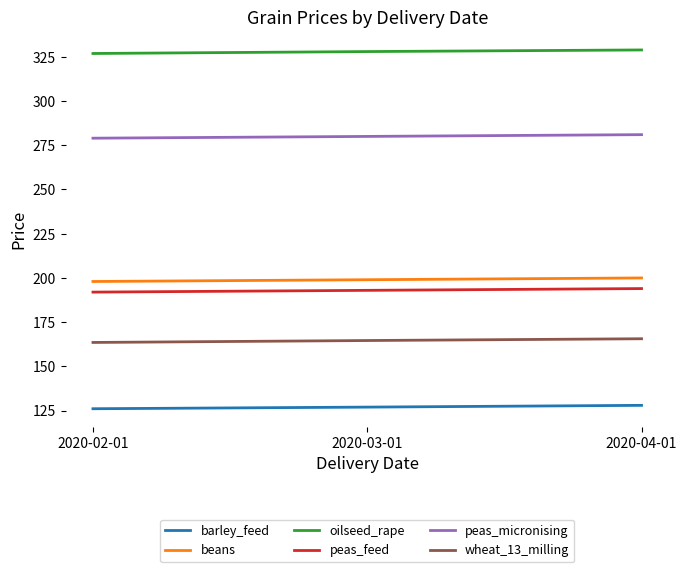

What position from the left is 2020-02-01?

1